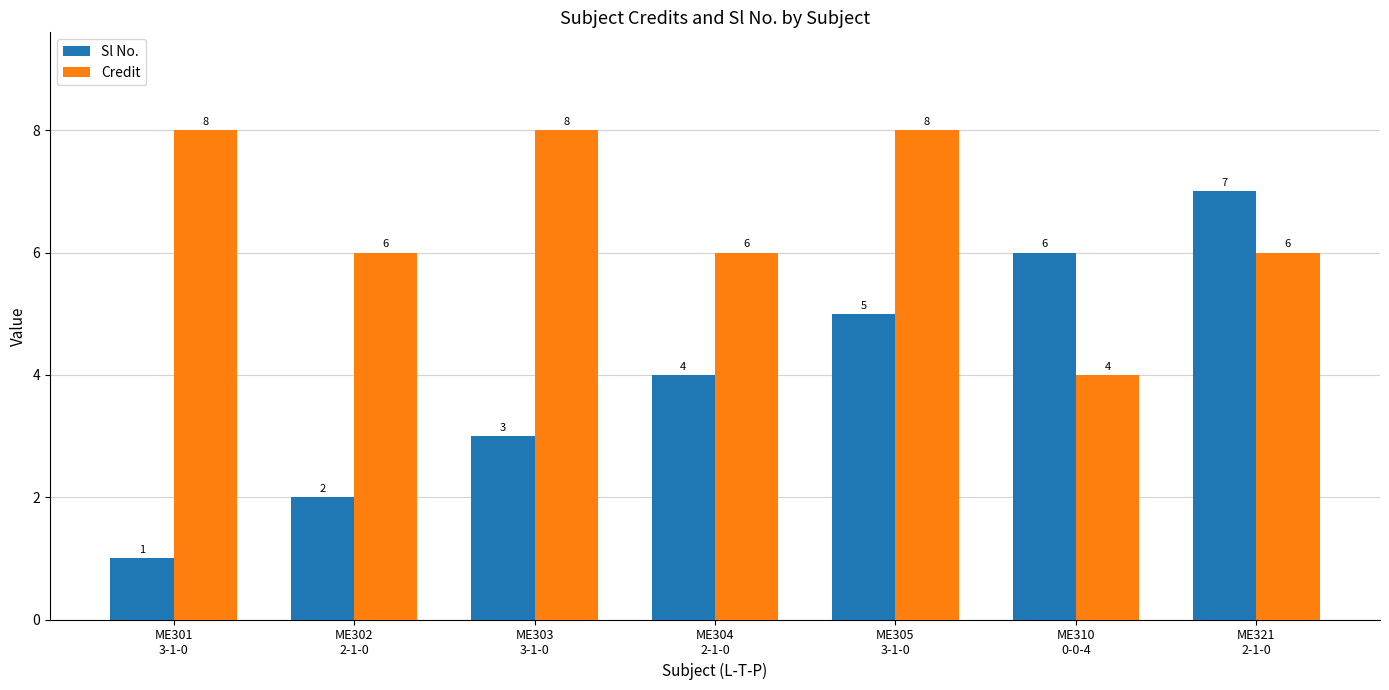

Count the number of data series in this chart.

2